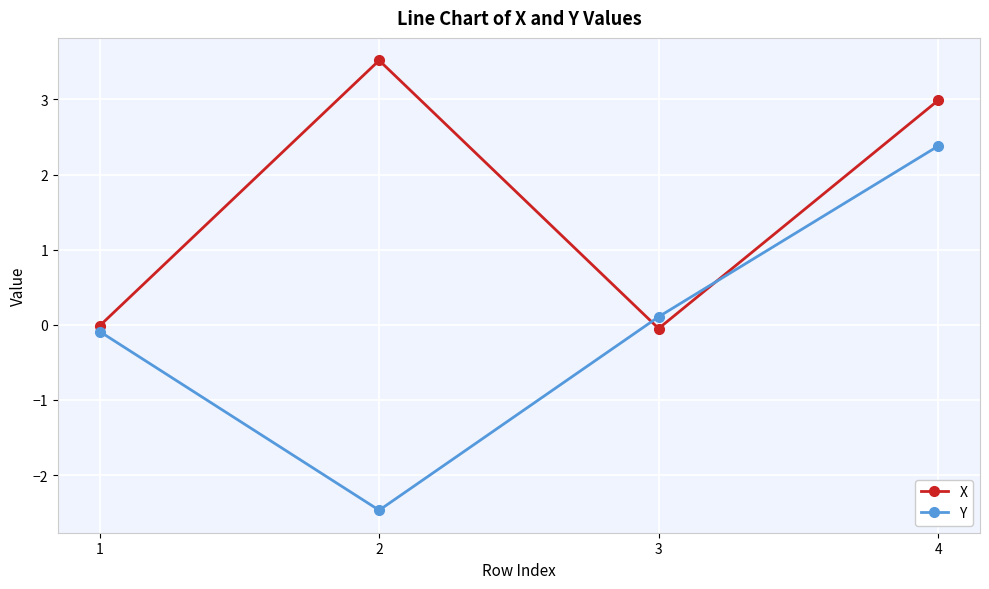

The value of Y at 4 is 2.4. True or false?

True